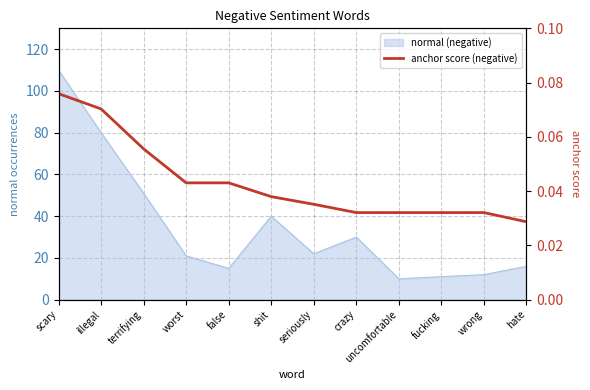

Reading left to right, extract all data points from this chart.

scary=0.1	illegal=0.1	terrifying=0.1	worst=0.0	false=0.0	shit=0.0	seriously=0.0	crazy=0.0	uncomfortable=0.0	fucking=0.0	wrong=0.0	hate=0.0